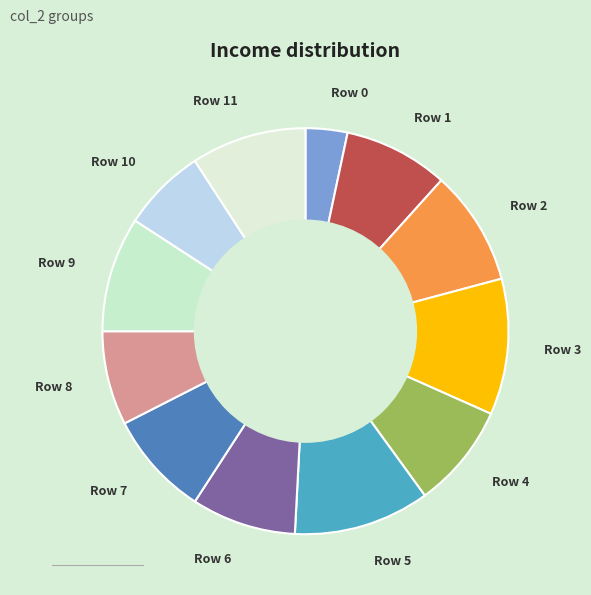

Which slice is the smallest?

Row 0